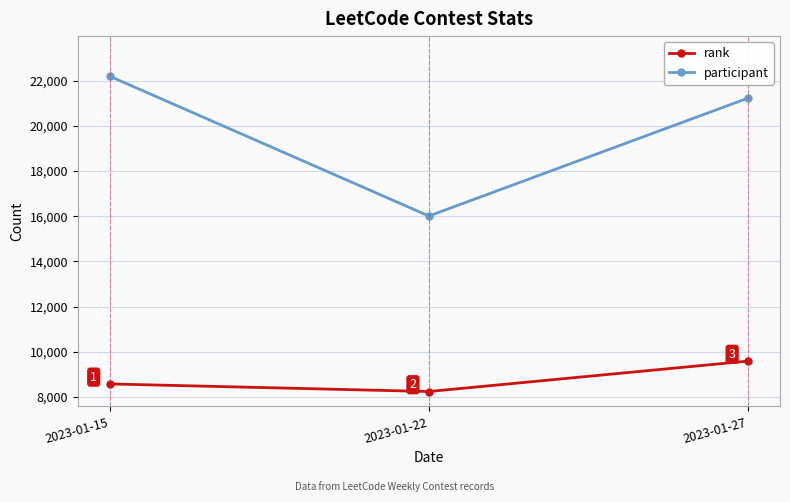

Reading right to left, transcribe all the data shown in this chart.

rank: 2023-01-27=9590	2023-01-22=8243	2023-01-15=8579
participant: 2023-01-27=21232	2023-01-22=16012	2023-01-15=22199